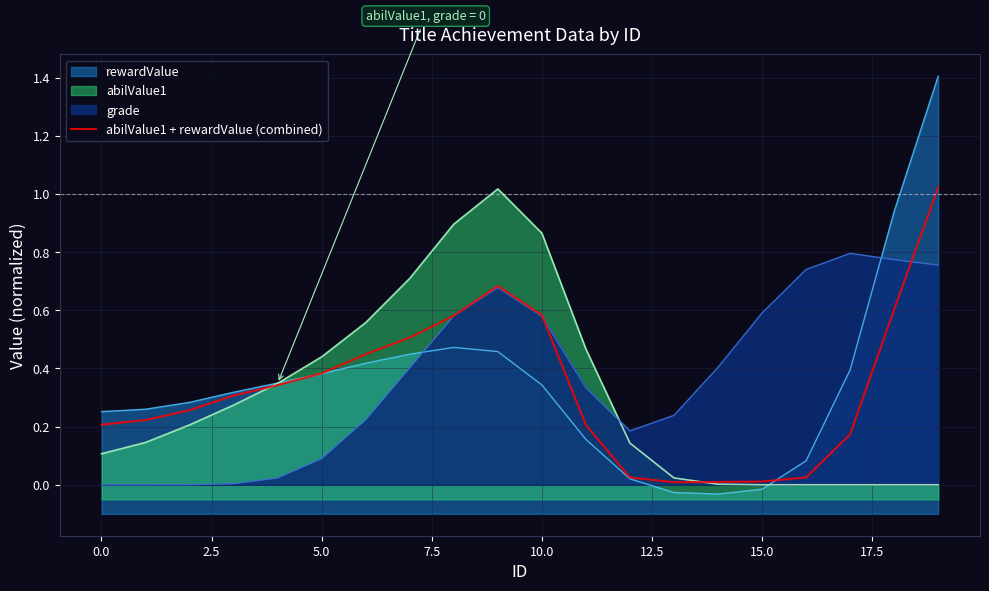

The chart shows a value of 0.7 at 12.5. True or false?

False